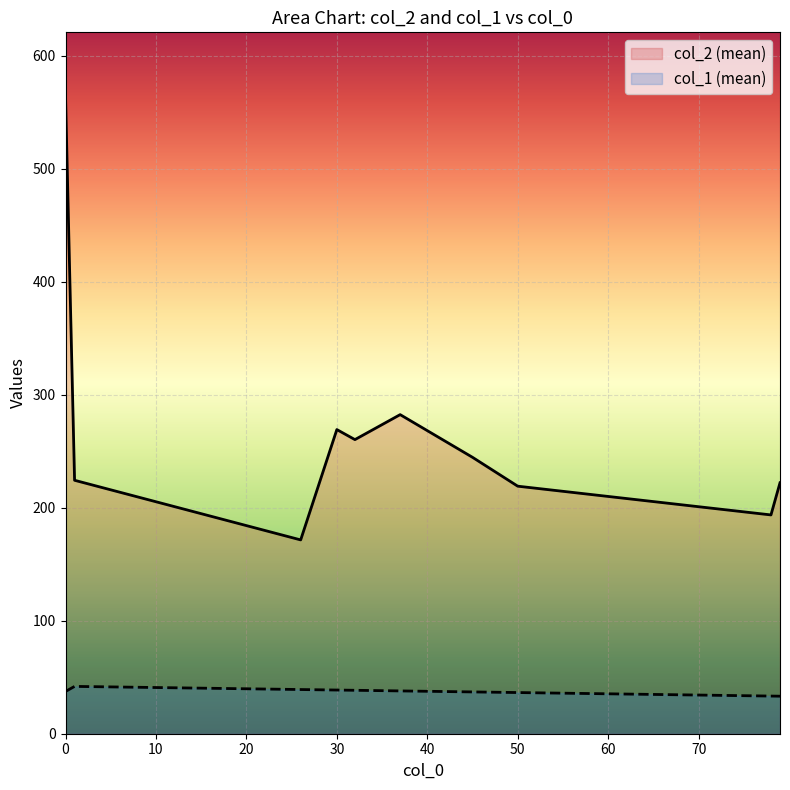

Does the chart display data point markers on the line(s)?

No